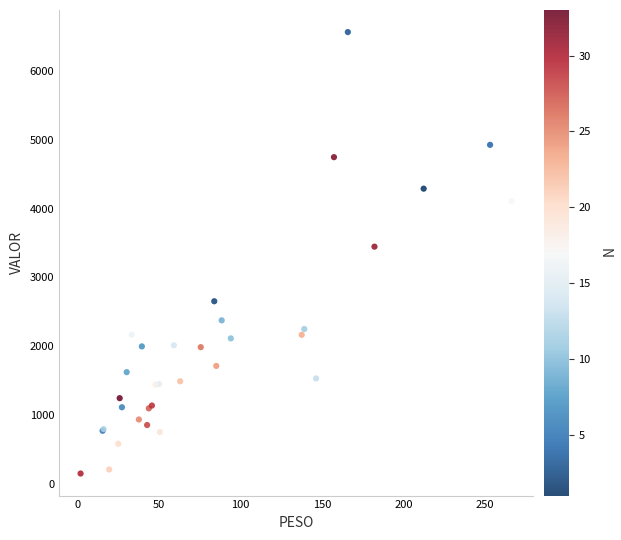

What Y value in the scatter plot is closest to 3357?

3447.0